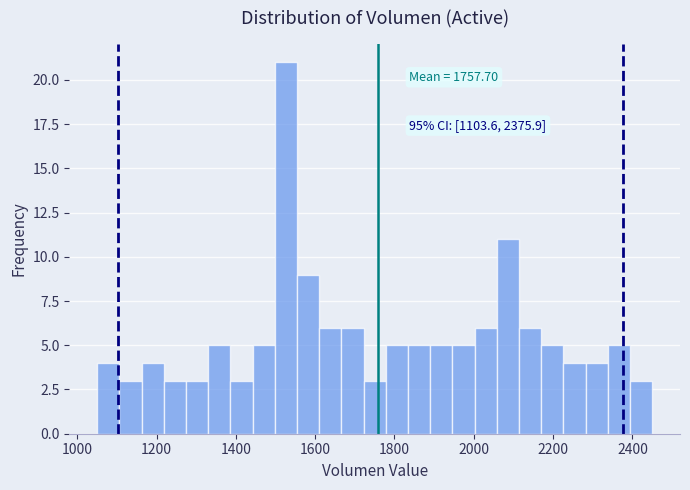

Around what value on the x-axis is the tallest bar? Give the approximate position of its centre, as read against the axis.

1520